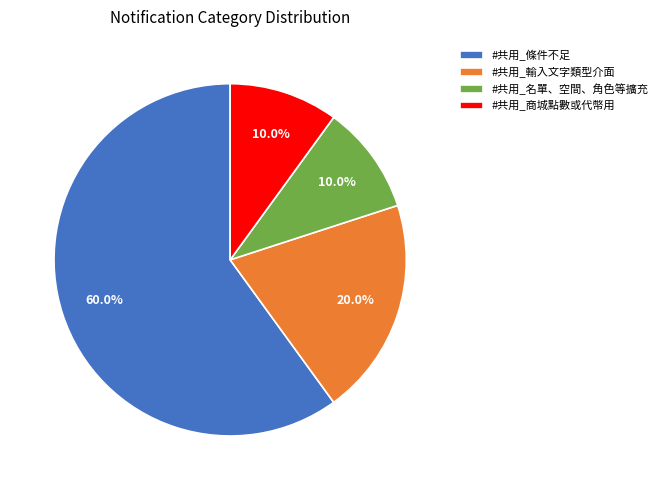

Approximately how many times larger is the value at #共用_條件不足 compared to #共用_輸入文字類型介面?

3.0